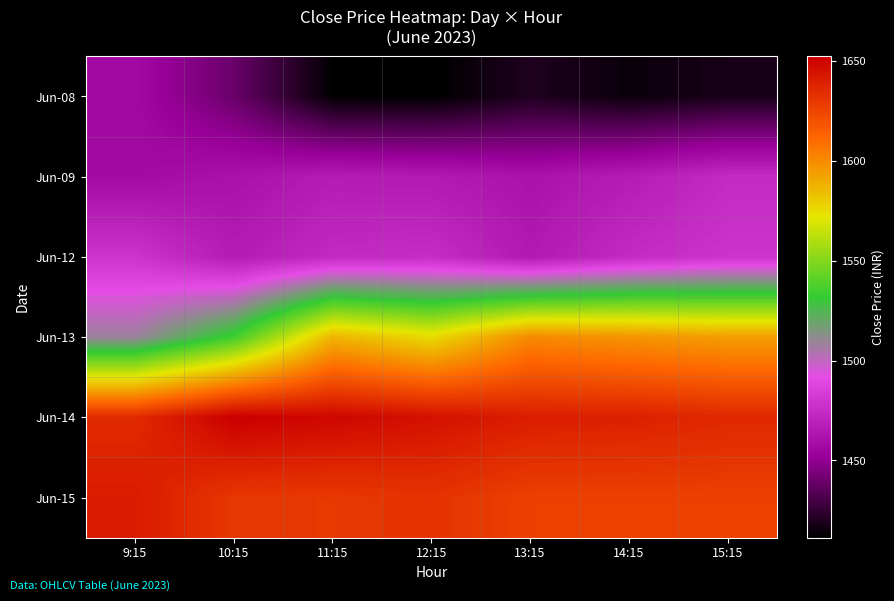

Which has a higher value, 13:15 or 11:15?

13:15